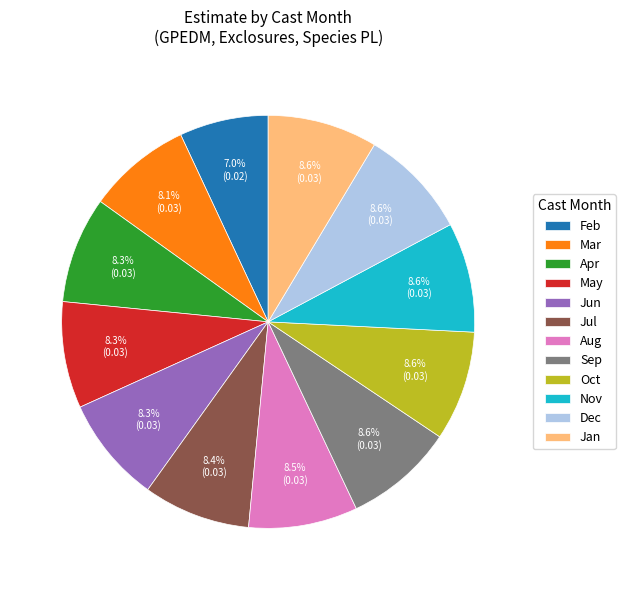

Is there a majority slice in this chart?

No